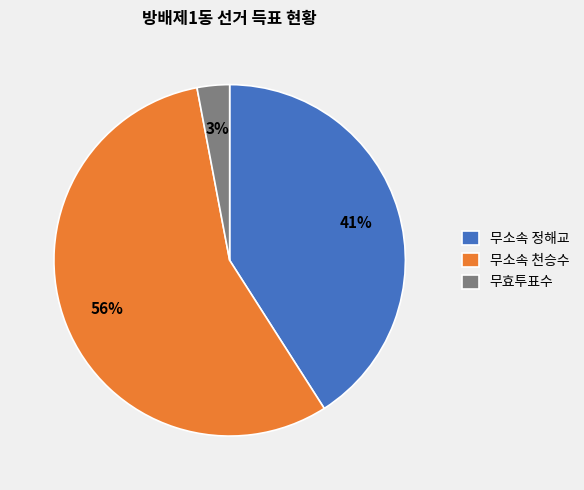

Is the sum of 무효투표수 and 무소속 천승수 greater than half?

Yes